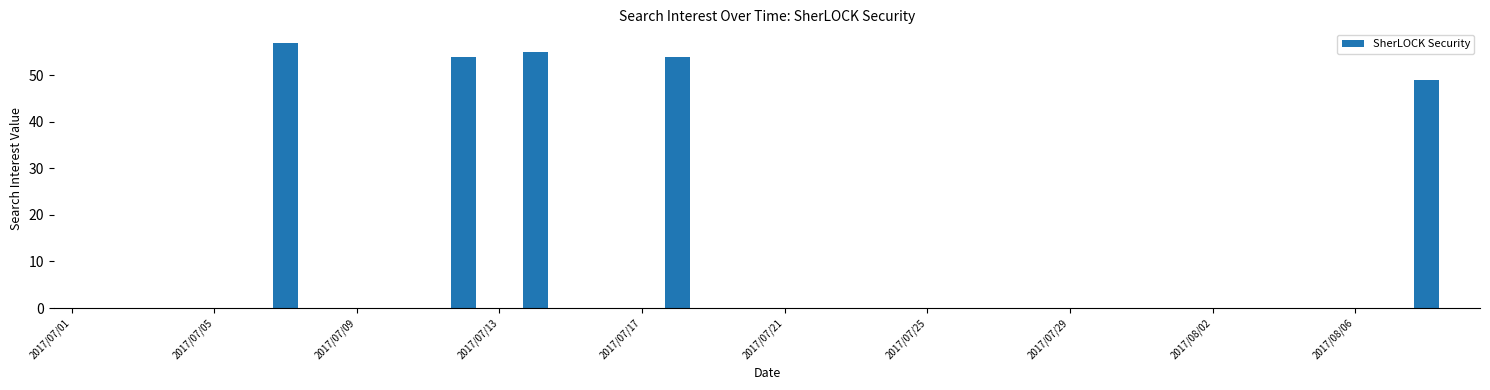

What is the greatest value displayed?

57